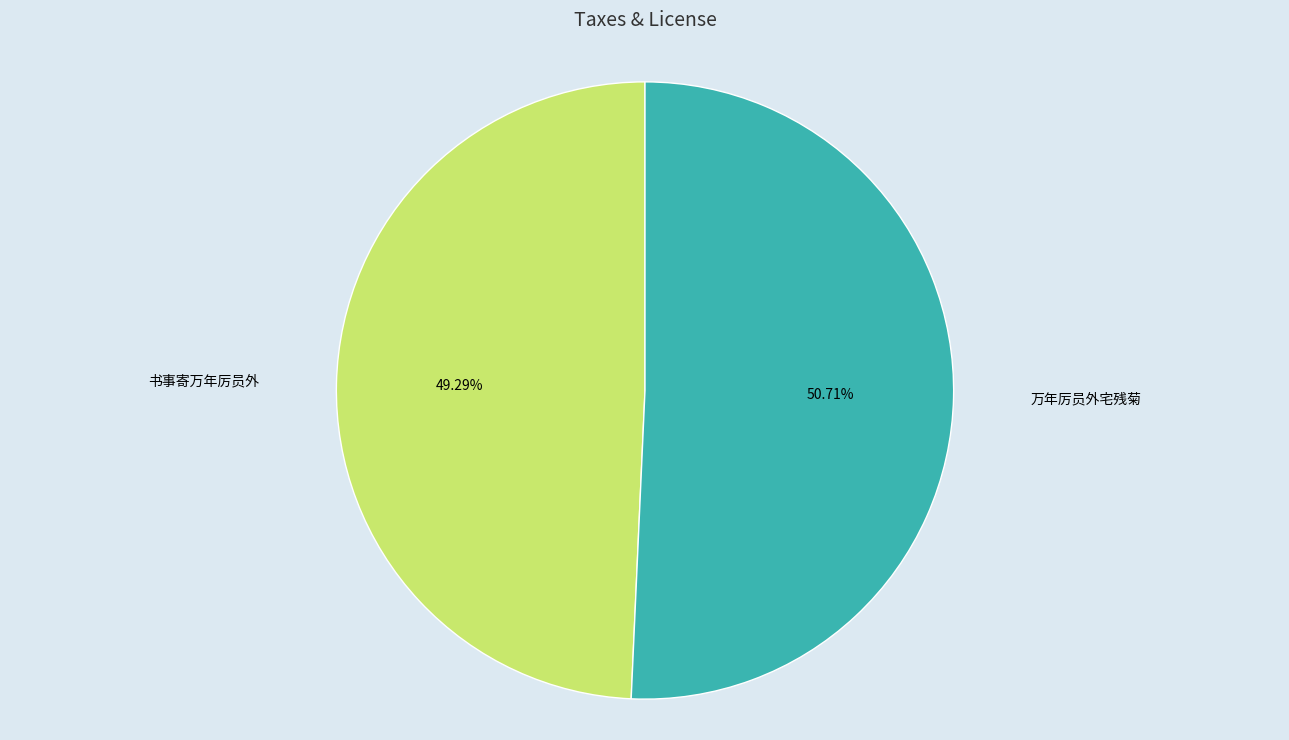

Does any single category account for the majority?

Yes